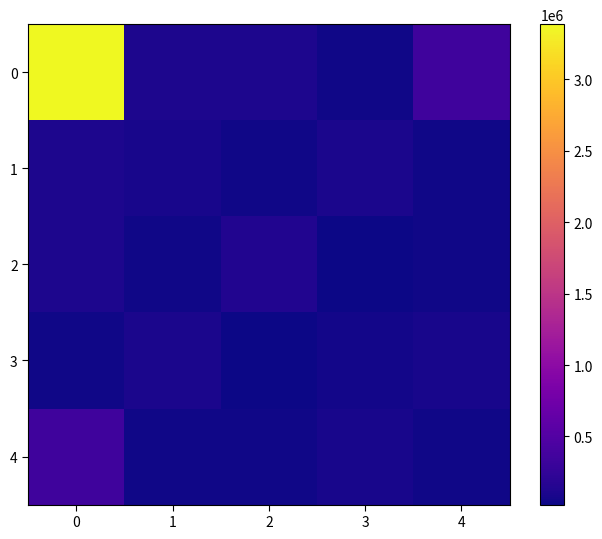

Rank the series at 1 from lowest to highest value.

4, 2, 1, 3, 0